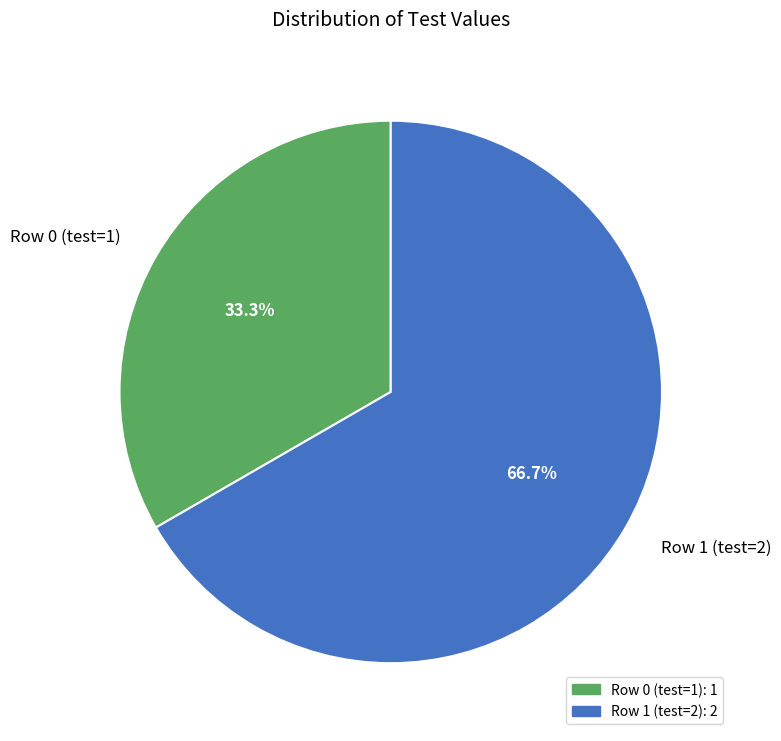

How much of the chart is everything except Row 1?

33.3%